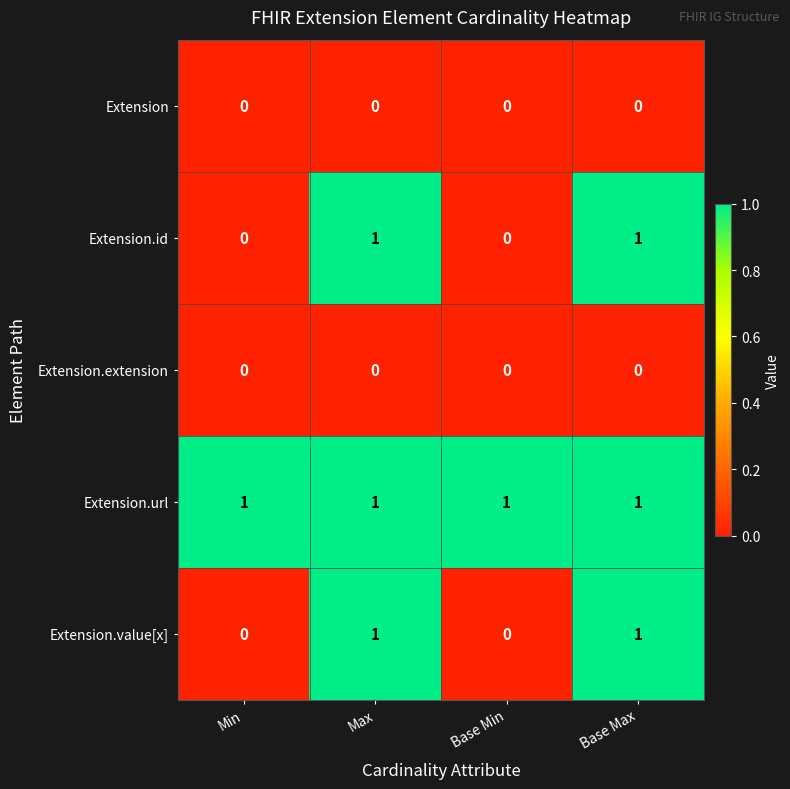

Reading left to right, what are all the values shown in this chart?

Extension: Min=0	Max=0	Base Min=0	Base Max=0
Extension.id: Min=0	Max=1	Base Min=0	Base Max=1
Extension.extension: Min=0	Max=0	Base Min=0	Base Max=0
Extension.url: Min=1	Max=1	Base Min=1	Base Max=1
Extension.value[x]: Min=0	Max=1	Base Min=0	Base Max=1